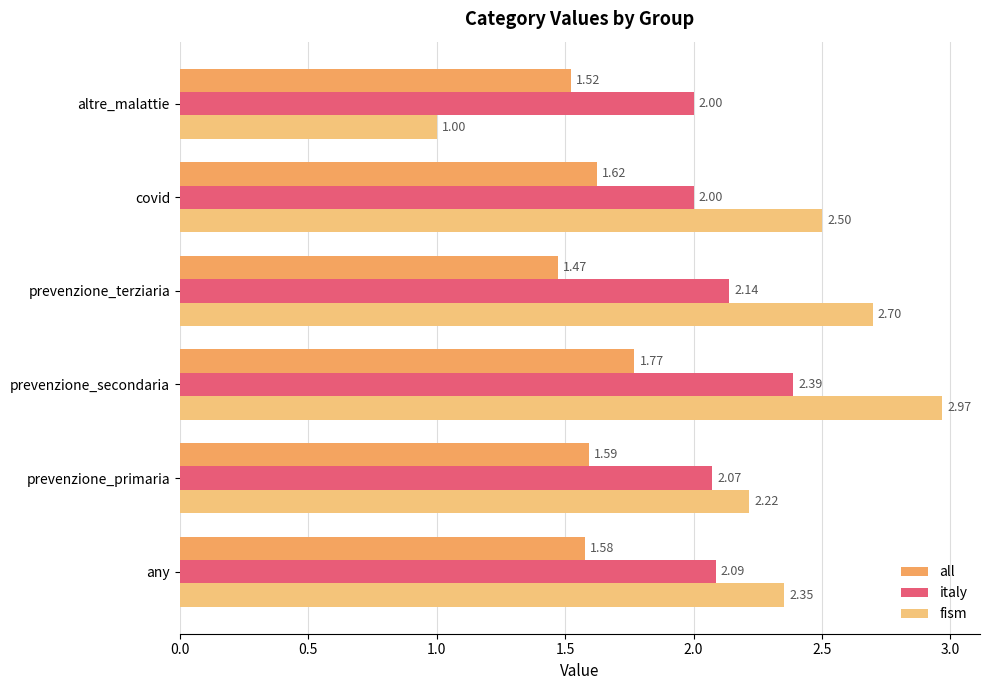

Which series has the largest total across all categories?

fism